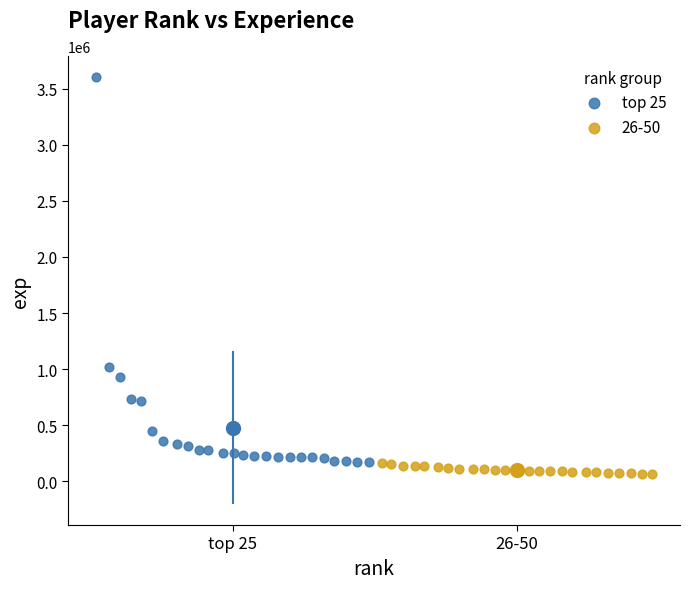

Which series has the widest spread of Y values?

top 25